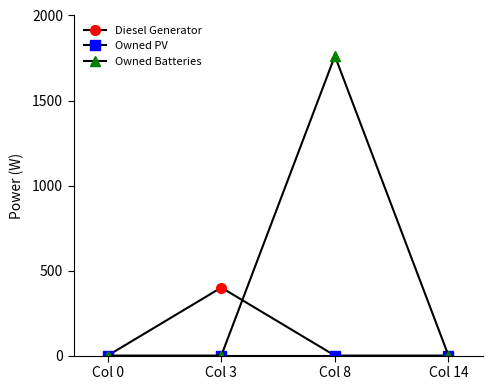

Is it true that Diesel Generator equals 0 at Col 0?

True